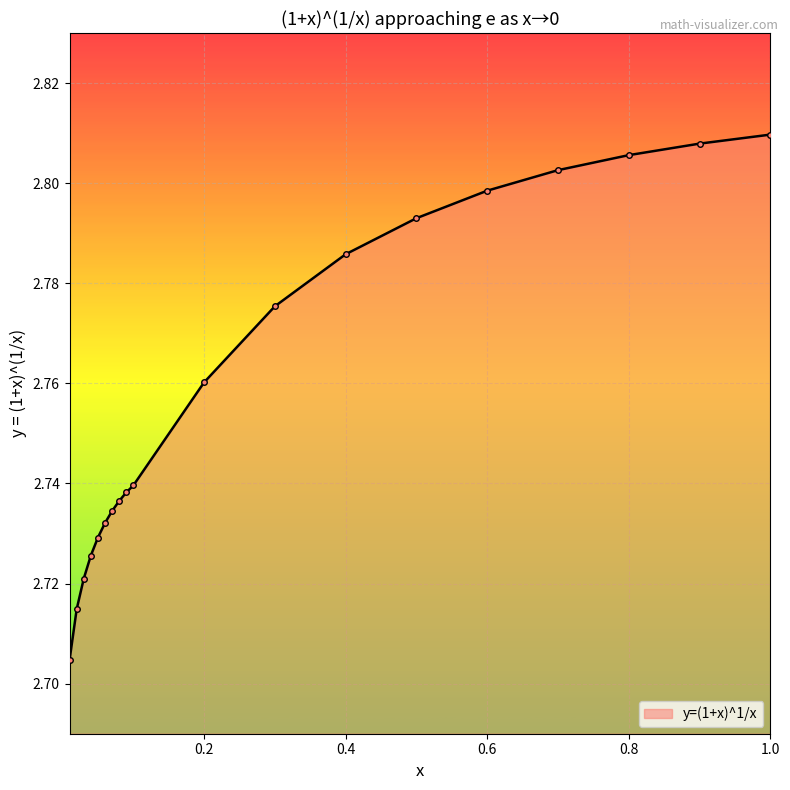

Count the values in the range 2 to 3.

19